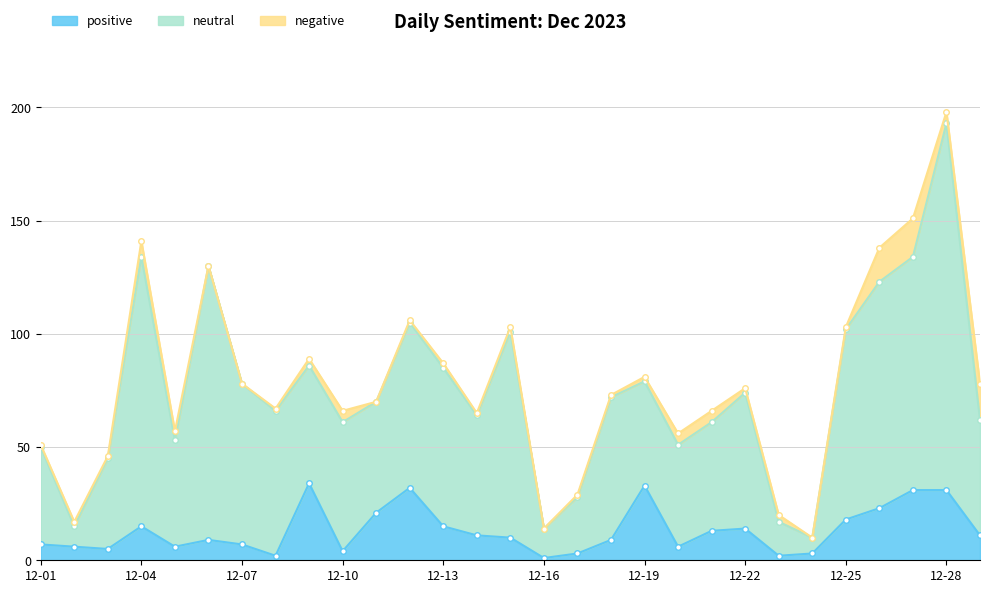

Between 12-29 and 12-13, which is larger?

12-13